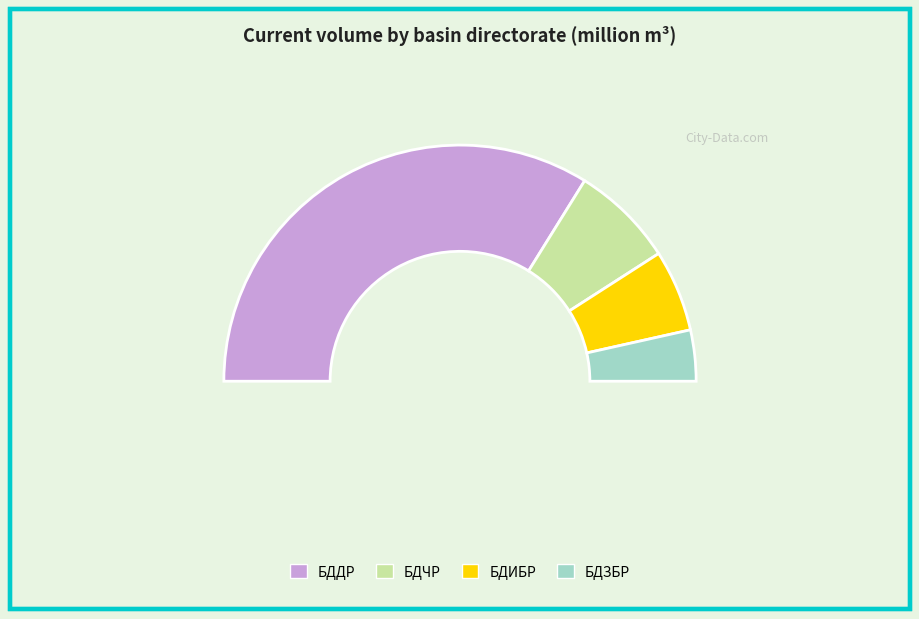

What percentage do БДИБР and БДЗБР together represent?

18.2%